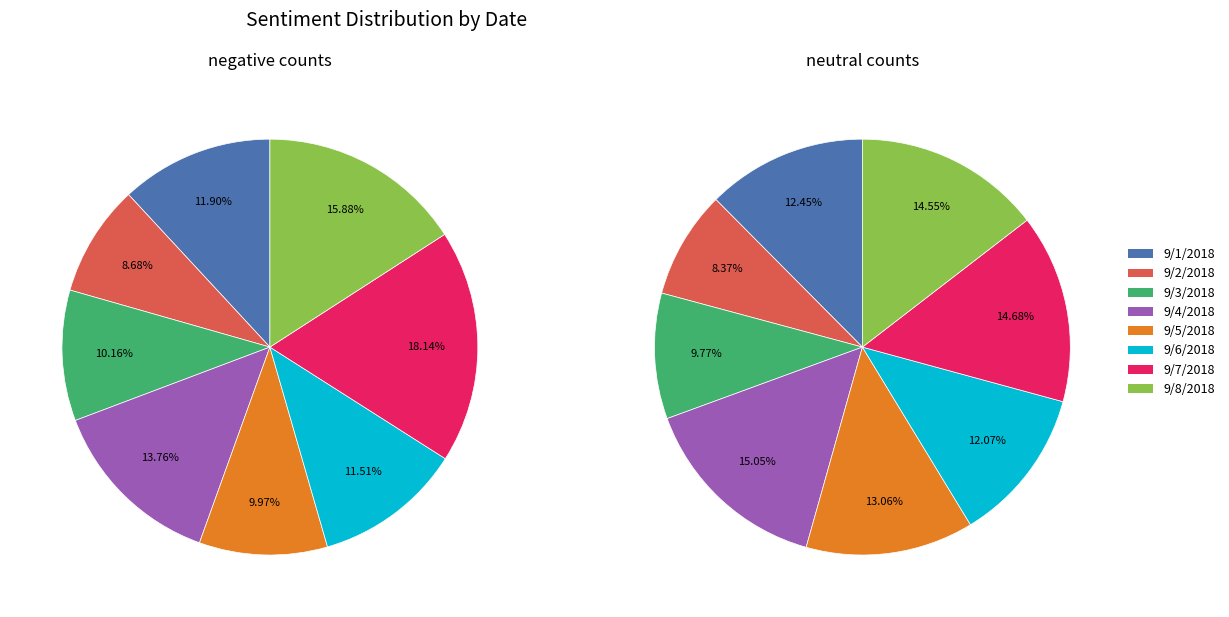

Does any single category account for the majority?

No